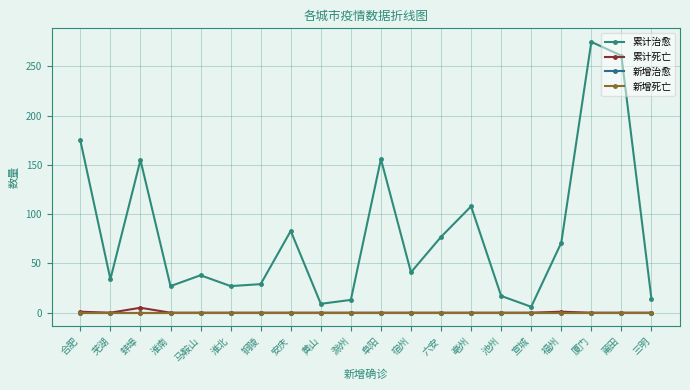

Does the chart have visible grid lines?

Yes